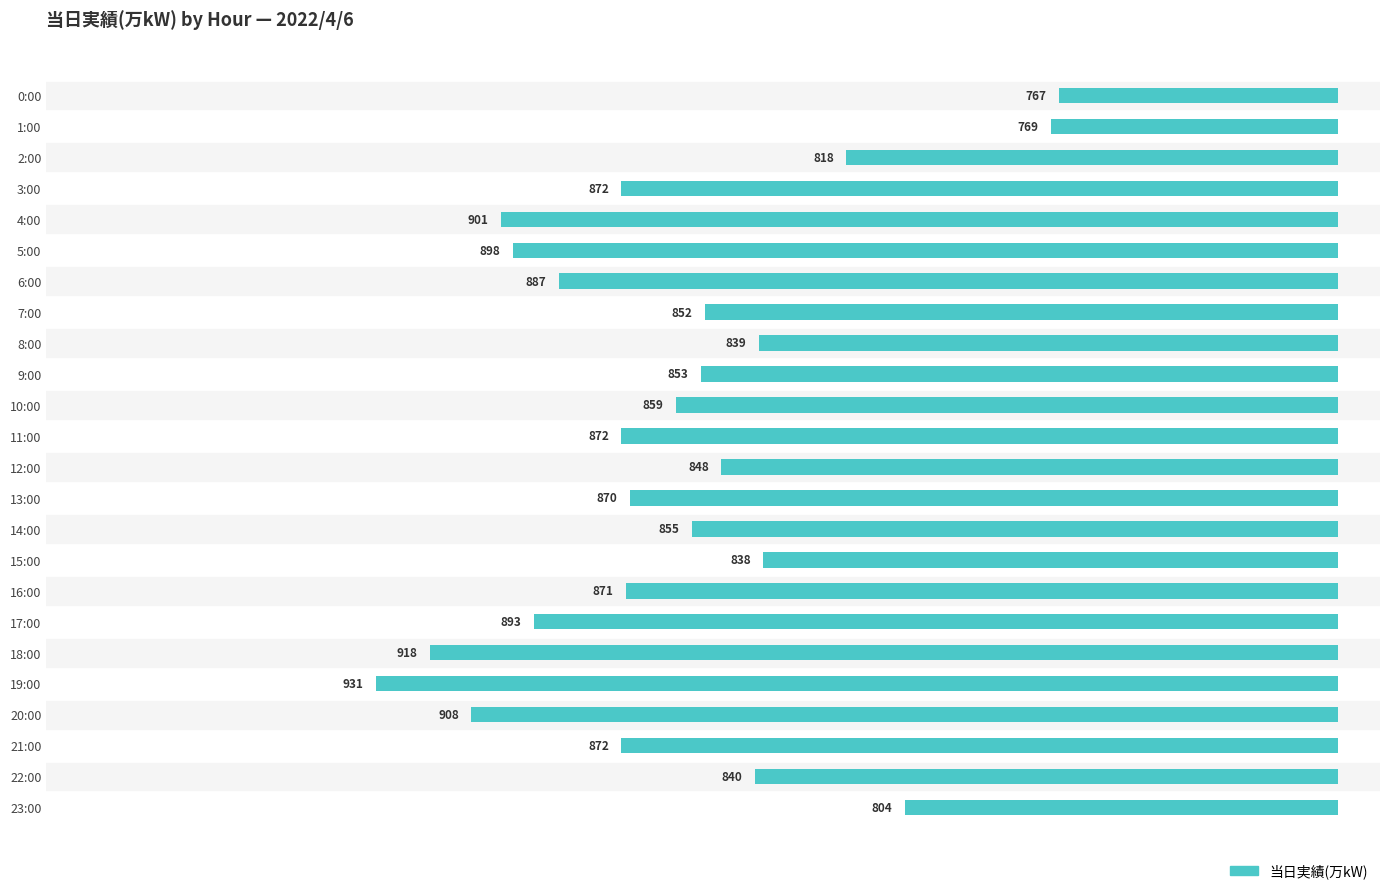

What is the ratio of the value at 7:00 to the value at 16:00?

1.0